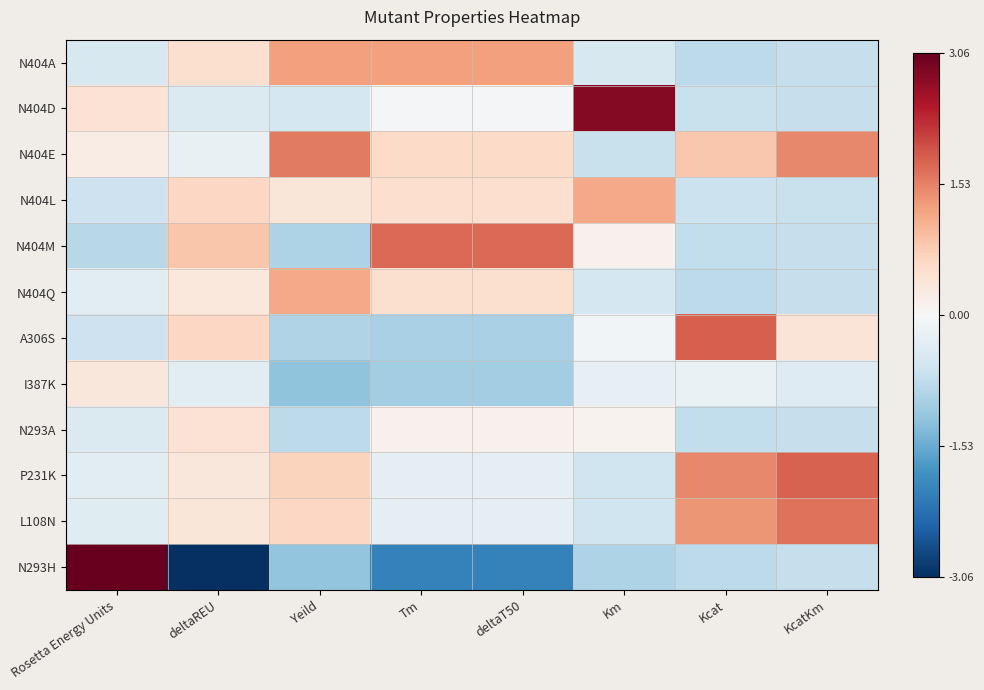

At which category is the sum across all series the highest?

Rosetta Energy Units